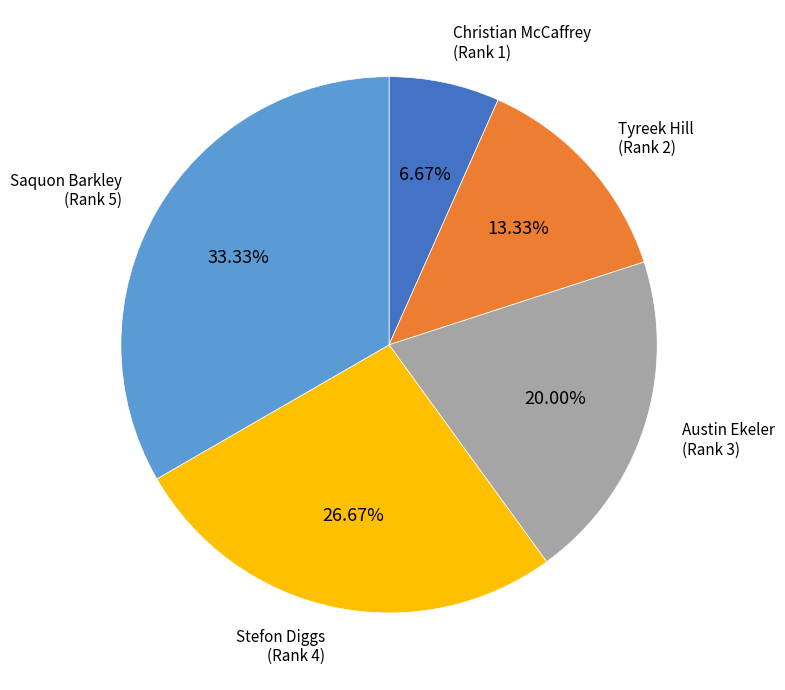

True or false: Saquon Barkley accounts for 48% of the total.

False